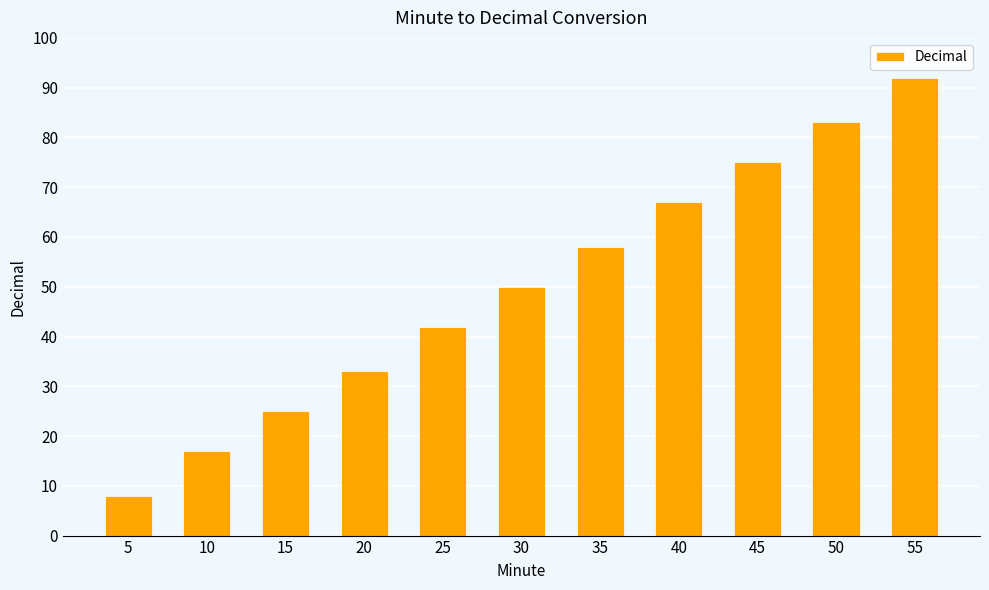

Between 35 and 45, which is larger?

45